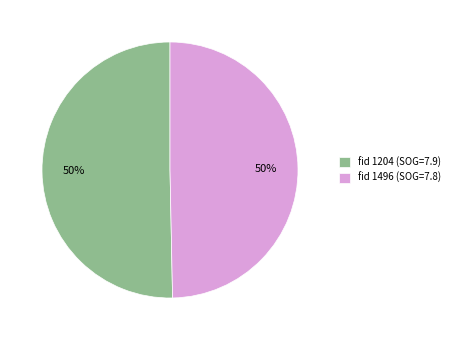

Approximately how many times larger is the value at fid 1204 (SOG=7.9) compared to fid 1496 (SOG=7.8)?

1.0